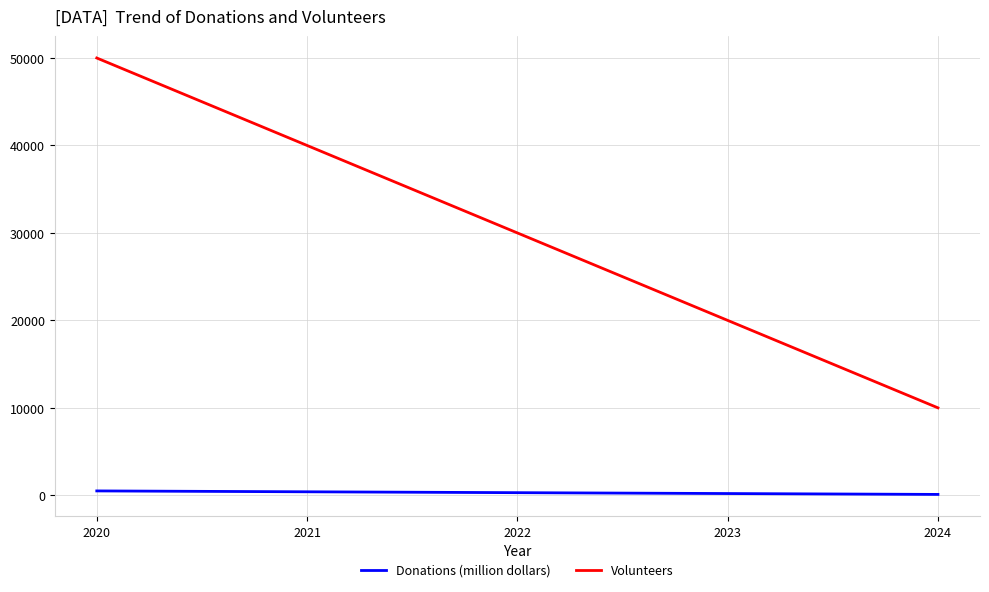

How many Volunteers values are between 20000 and 40000?

3